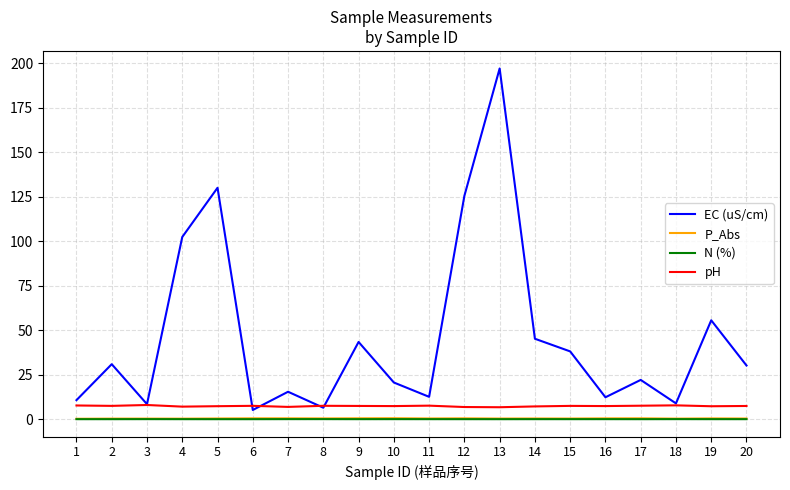

True or false: N (%) has a value of 0.0 at 11.

True